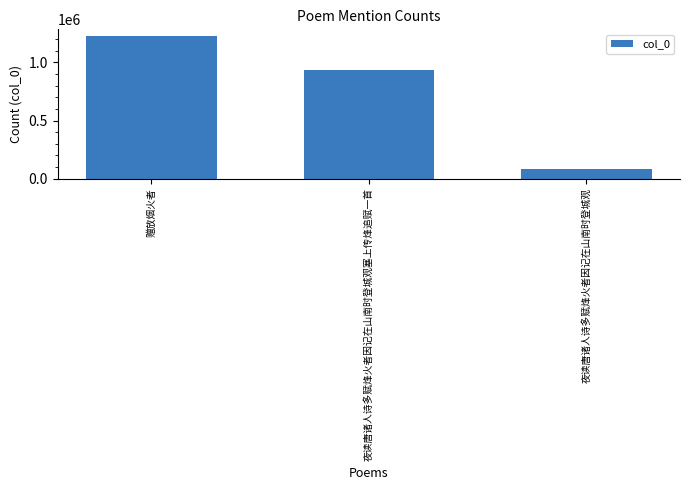

How many bars are there in total?

3